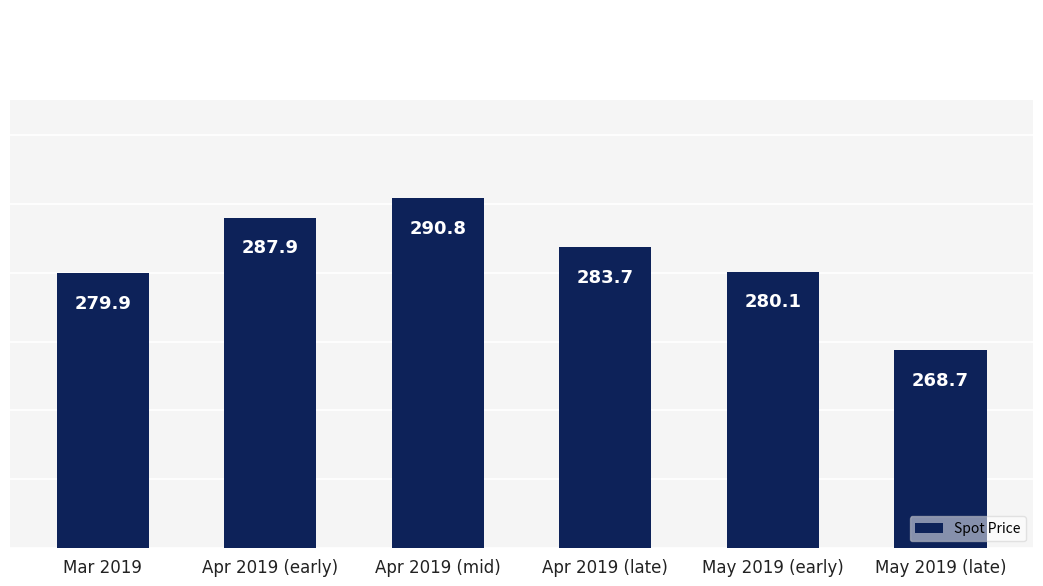

What is the change in value from May 2019 (early) to May 2019 (late)?

-11.4